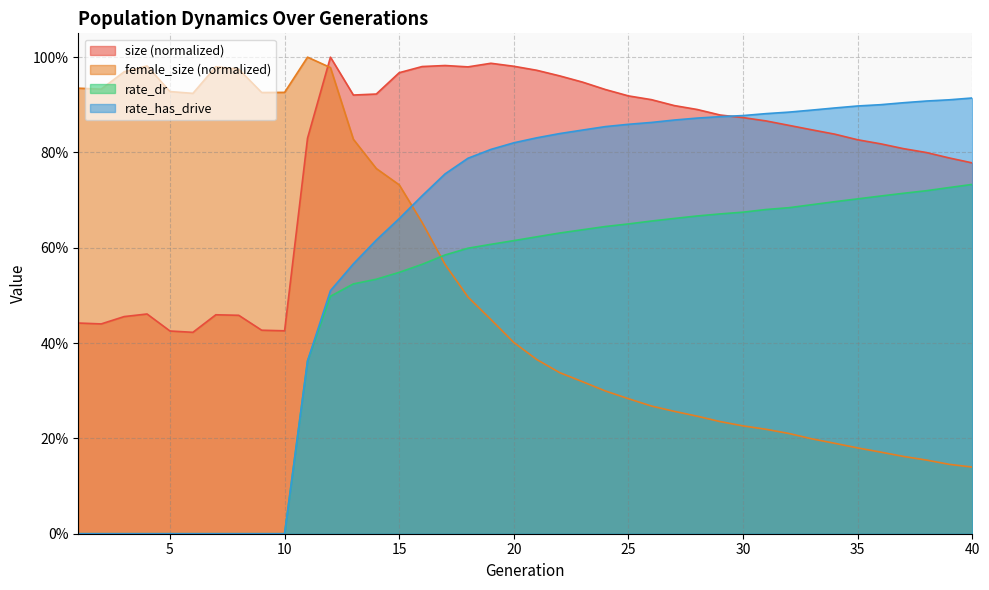

Rank the series by their maximum value, from lowest to highest.

rate_dr, rate_has_drive, size, female_size